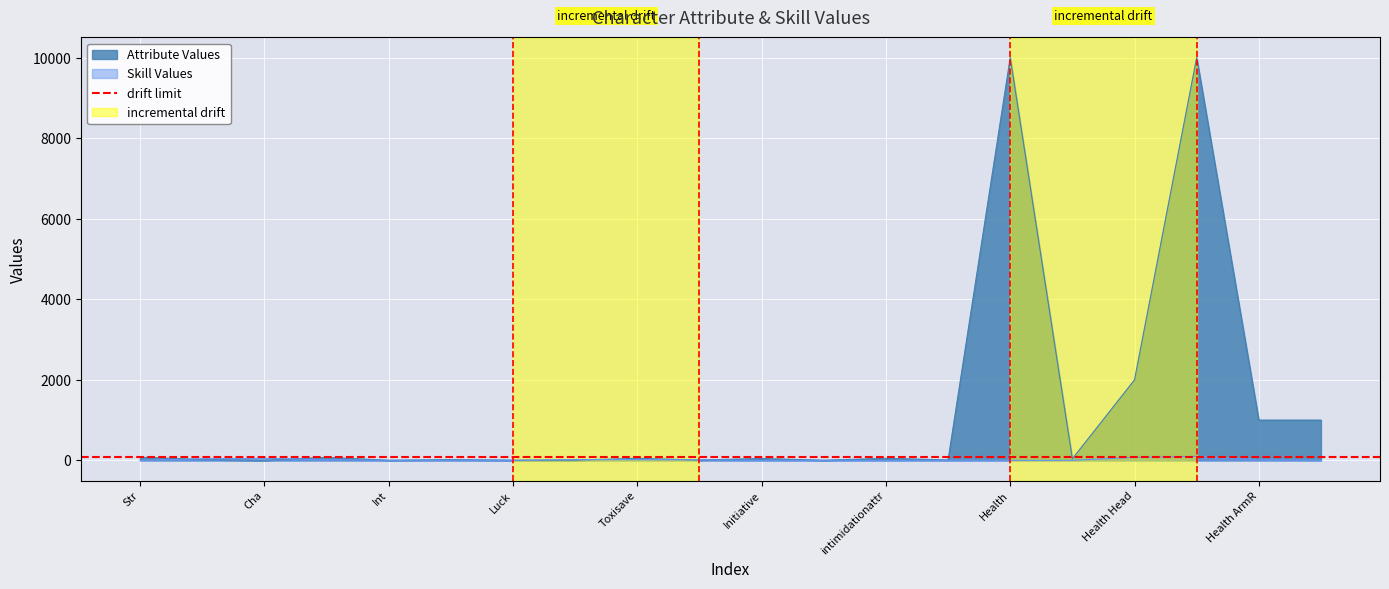

Does the chart display data point markers on the line(s)?

No